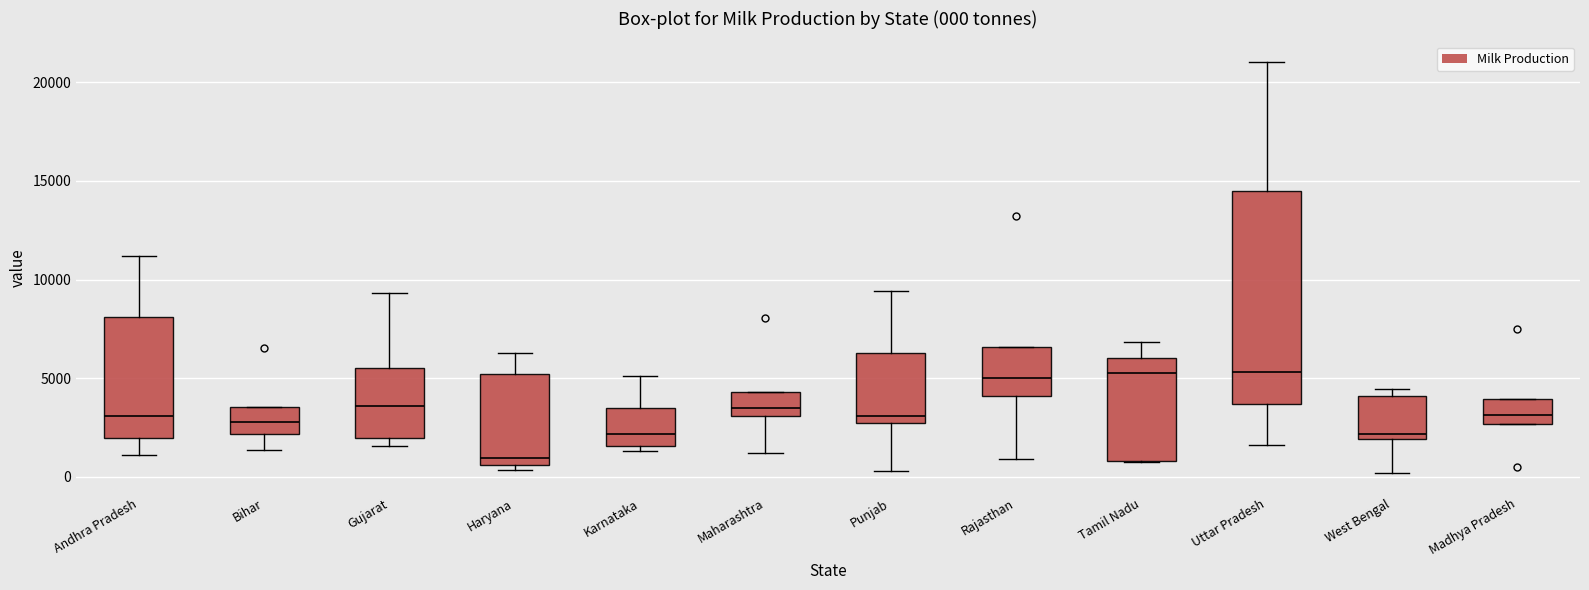

Which box's median line is the lowest?

Haryana